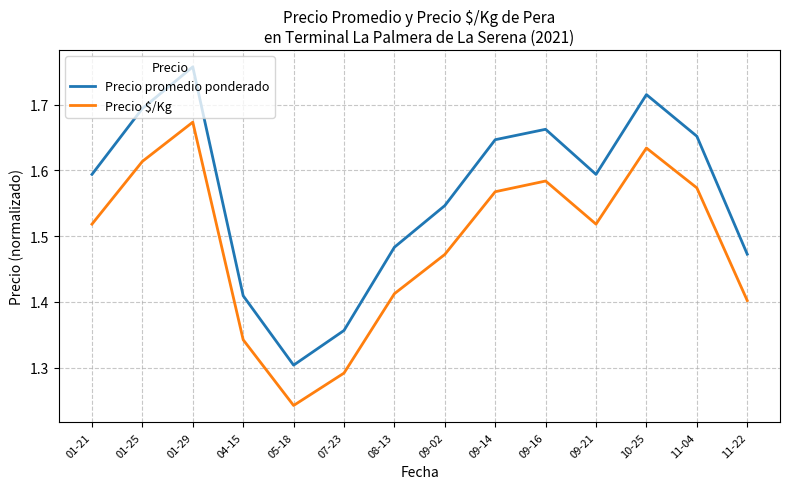

The value of Precio $/Kg at 11-22 is 2.0. True or false?

False